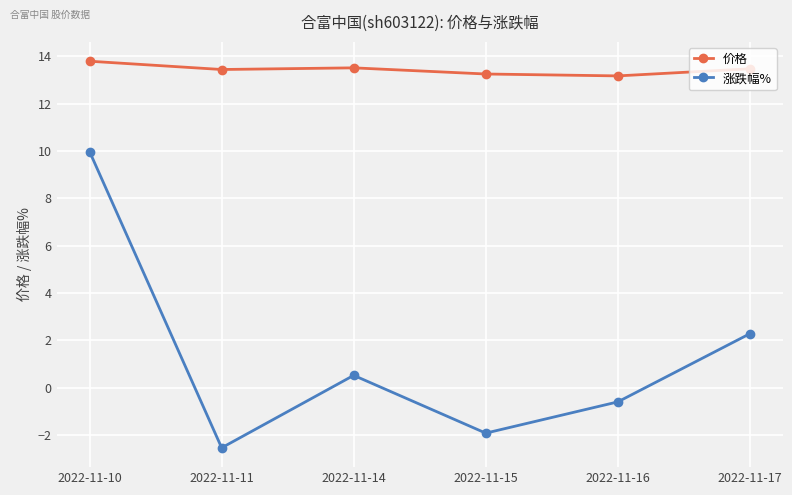

What are all the series names shown in the legend?

价格, 涨跌幅%